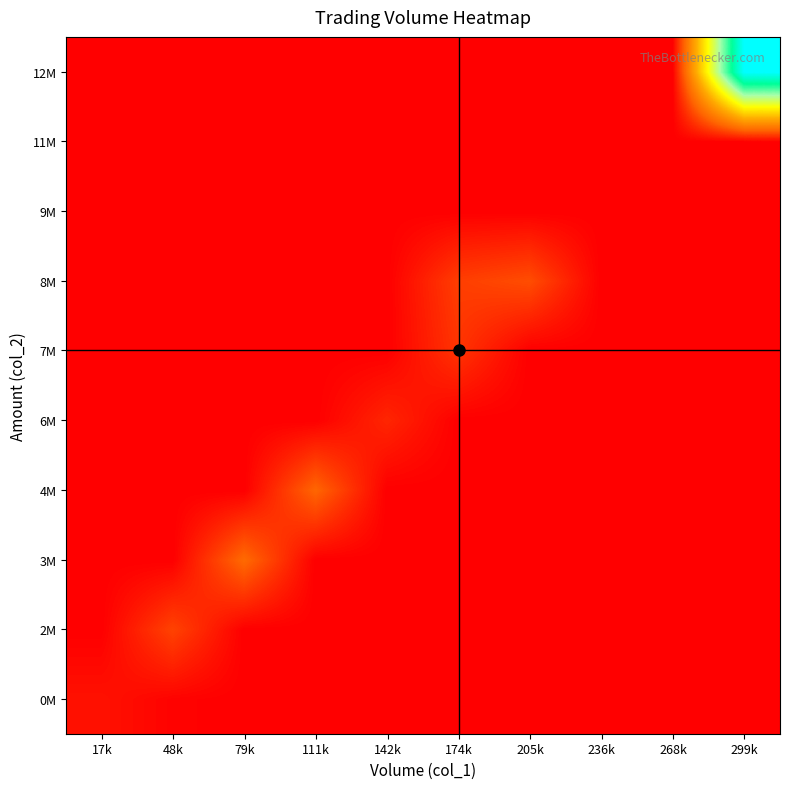

Reading left to right, list all the values displayed in this chart.

0M: 17k=51.1	48k=9.9	79k=0.0	111k=0.0	142k=0.0	174k=0.0	205k=0.0	236k=0.0	268k=0.0	299k=0.0
2M: 17k=0.0	48k=187.4	79k=0.0	111k=0.0	142k=0.0	174k=0.0	205k=0.0	236k=0.0	268k=0.0	299k=0.0
3M: 17k=0.0	48k=0.0	79k=299.7	111k=0.0	142k=0.0	174k=0.0	205k=0.0	236k=0.0	268k=0.0	299k=0.0
4M: 17k=0.0	48k=0.0	79k=0.0	111k=285.7	142k=0.0	174k=0.0	205k=0.0	236k=0.0	268k=0.0	299k=0.0
6M: 17k=0.0	48k=0.0	79k=0.0	111k=0.0	142k=106.4	174k=0.0	205k=0.0	236k=0.0	268k=0.0	299k=0.0
7M: 17k=0.0	48k=0.0	79k=0.0	111k=0.0	142k=0.0	174k=146.3	205k=0.0	236k=0.0	268k=0.0	299k=0.0
8M: 17k=0.0	48k=0.0	79k=0.0	111k=0.0	142k=0.0	174k=173.9	205k=215.4	236k=0.0	268k=0.0	299k=0.0
9M: 17k=0.0	48k=0.0	79k=0.0	111k=0.0	142k=0.0	174k=0.0	205k=0.0	236k=0.0	268k=0.0	299k=0.0
11M: 17k=0.0	48k=0.0	79k=0.0	111k=0.0	142k=0.0	174k=0.0	205k=0.0	236k=0.0	268k=0.0	299k=0.0
12M: 17k=0.0	48k=0.0	79k=0.0	111k=0.0	142k=0.0	174k=0.0	205k=0.0	236k=0.0	268k=0.0	299k=1691.0